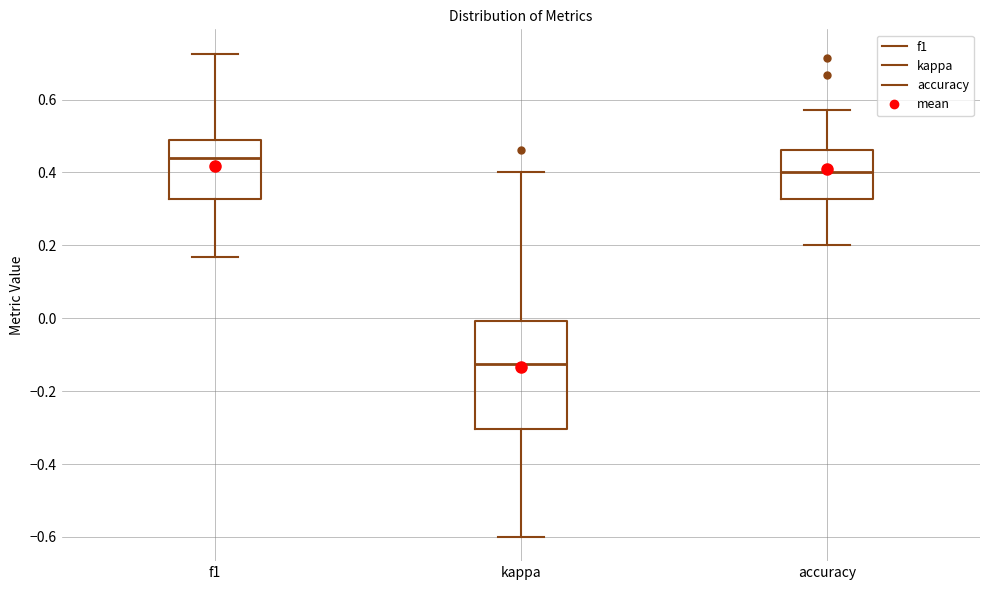

Which box's median line is the lowest?

kappa